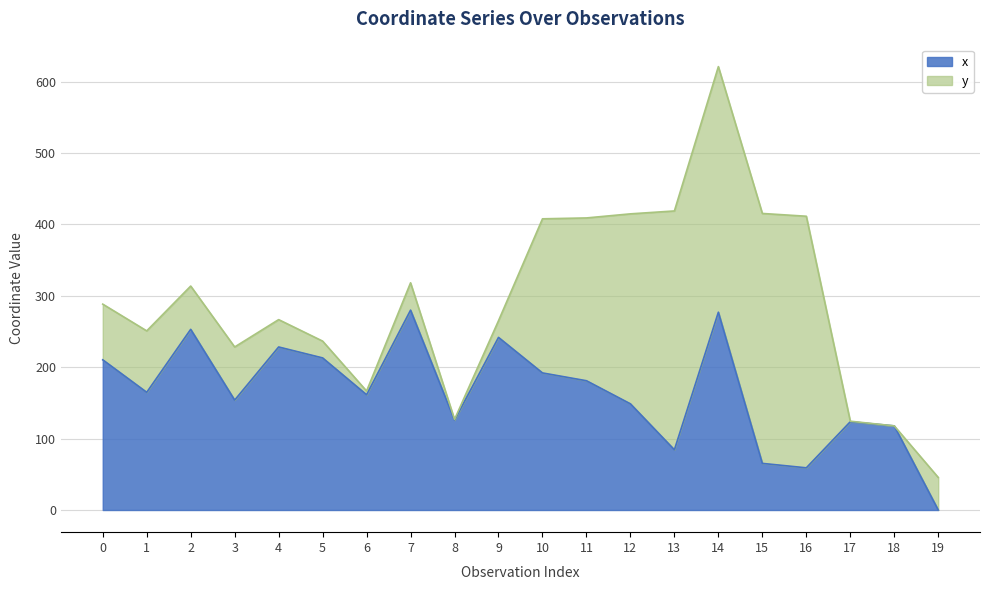

What is the approximate value at 1?

164.8